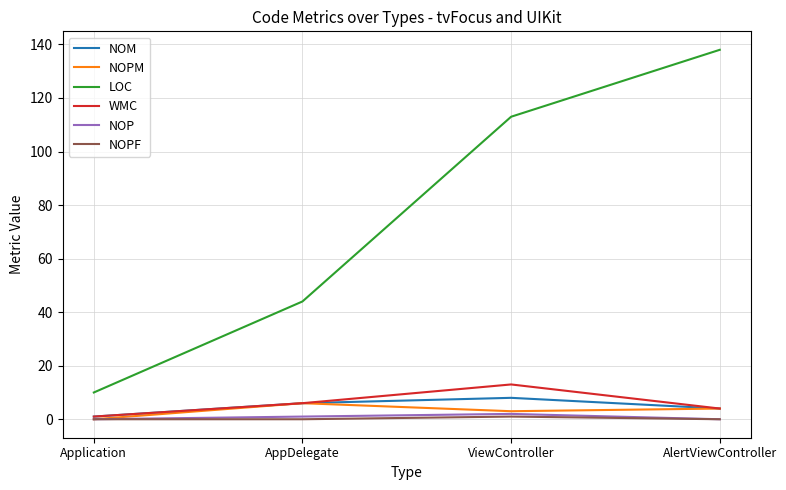

What are all the series names shown in the legend?

NOM, NOPM, LOC, WMC, NOP, NOPF